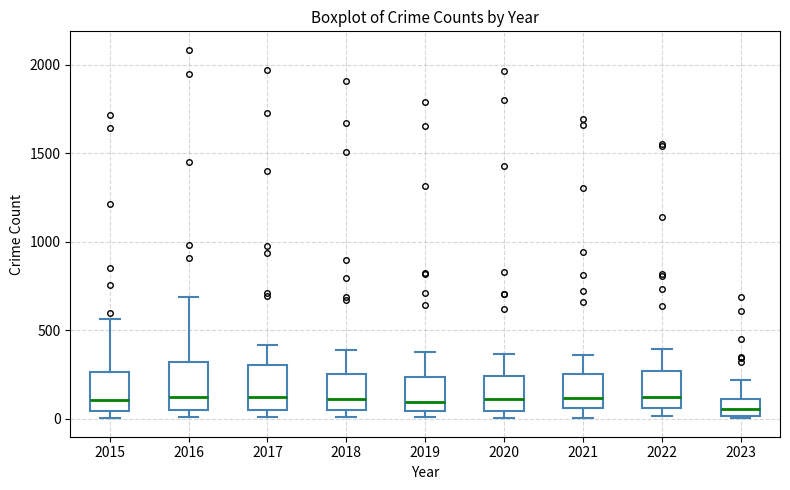

Where is the lower edge of the box at x = 2020 on the y-axis? The values are not printed on the chart, so give them approximately, as read against the axis.

50